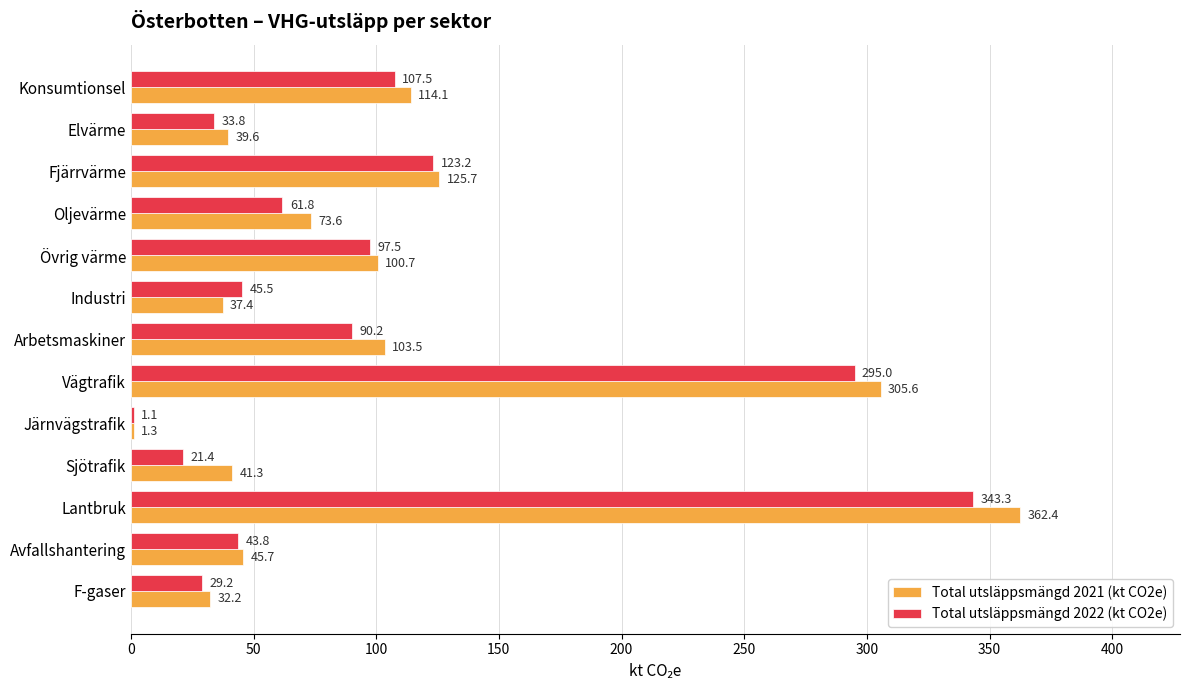

What is the total value across all series at Sjötrafik?

62.7